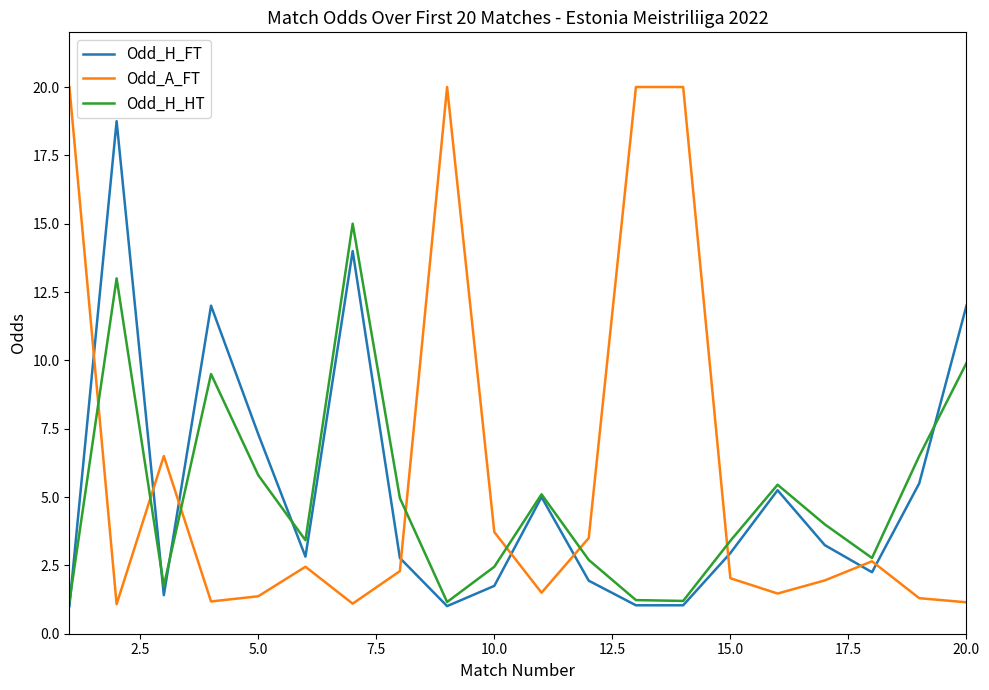

Which series ends up on top after the final intersection of Odd_A_FT and Odd_H_FT?

Odd_H_FT